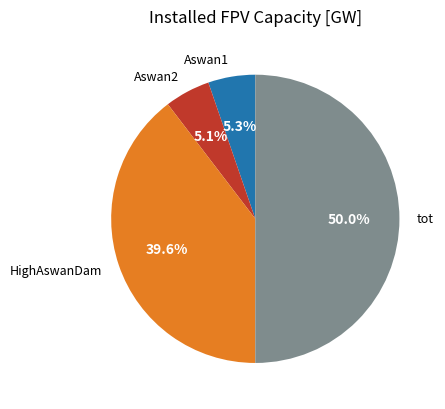

Which category has the biggest portion of the pie?

tot